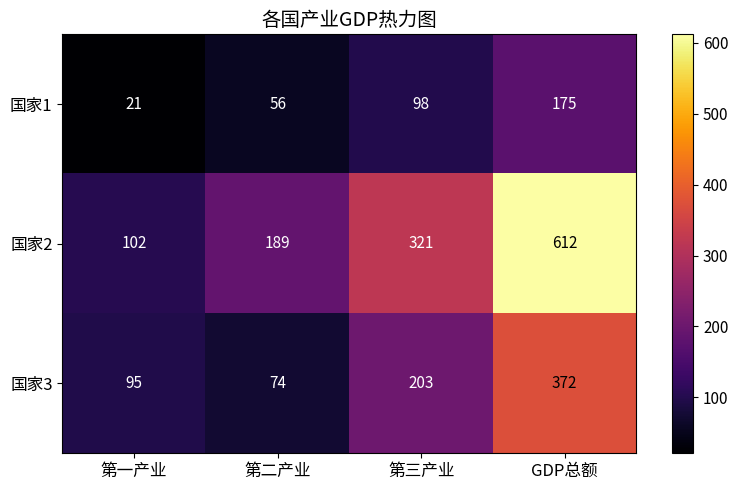

What is the maximum value for 国家2?

612